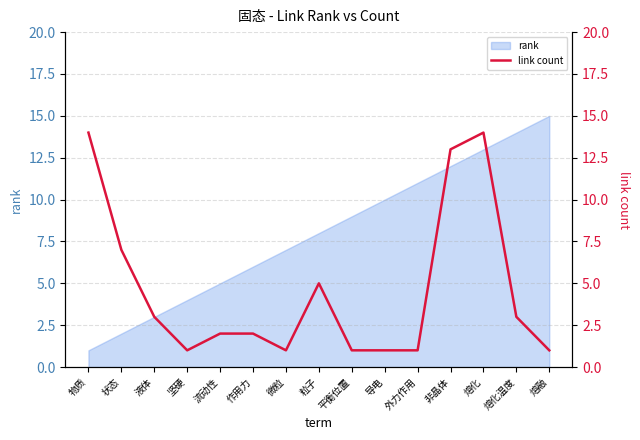

What position from the right is 非晶体?

4